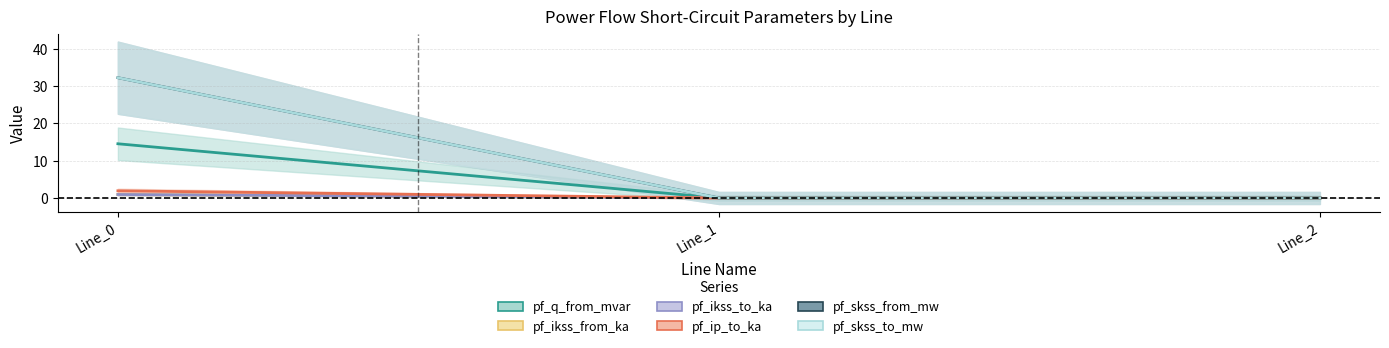

Is it true that pf_ikss_from_ka equals 0.0 at Line_2?

True